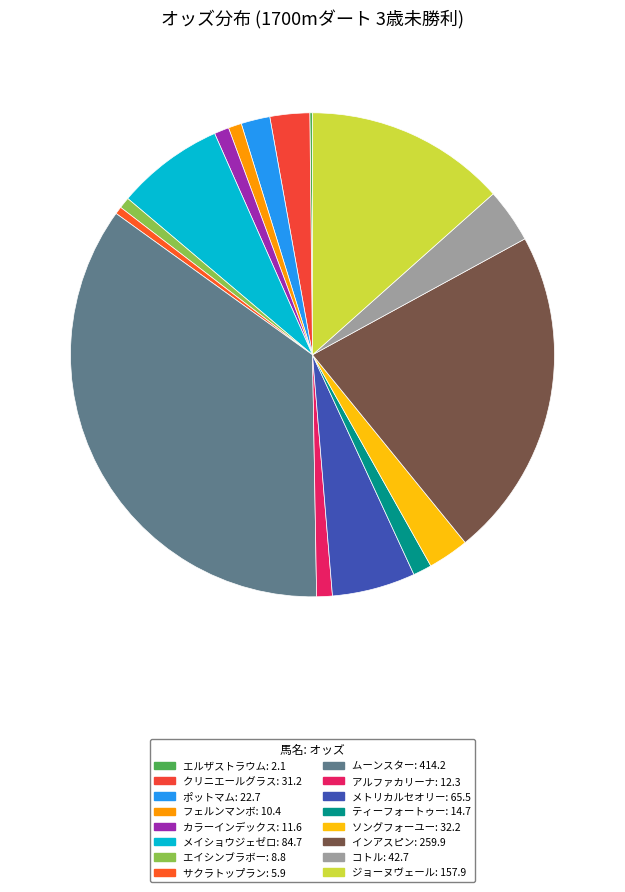

Count the number of slices in the pie.

16